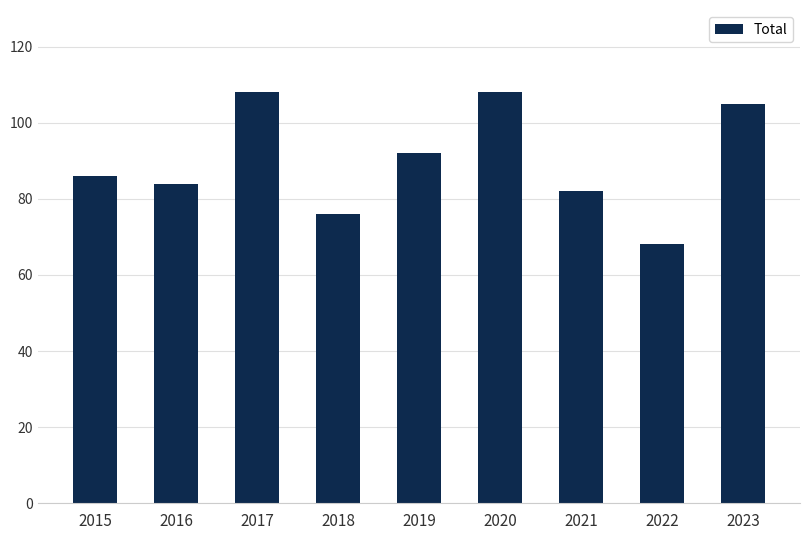

What is the value of the 6th bar from the left?

108